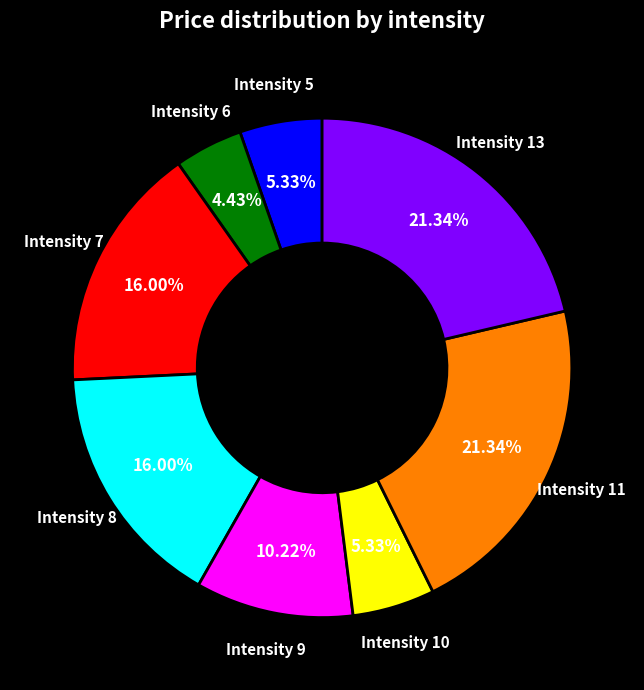

Is there a majority slice in this chart?

No